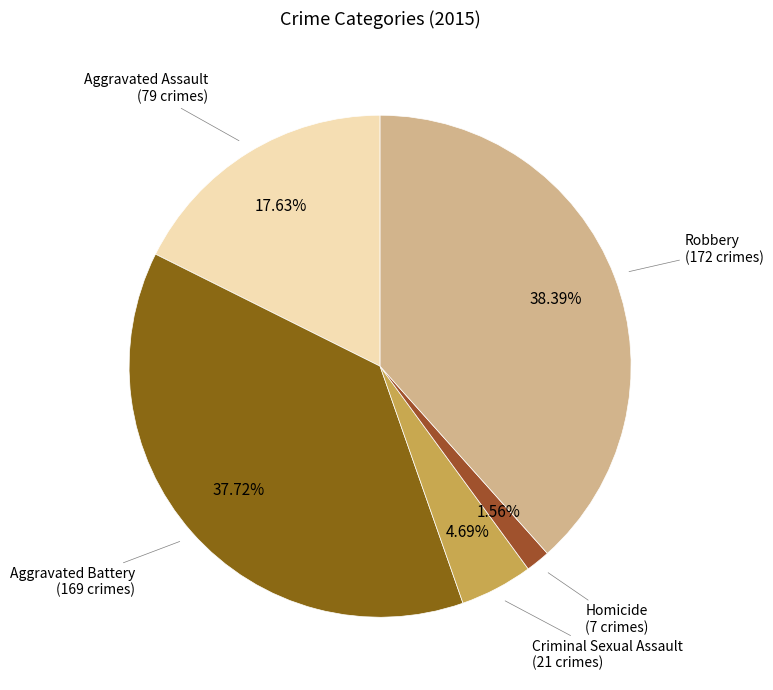

Count the number of slices in the pie.

5